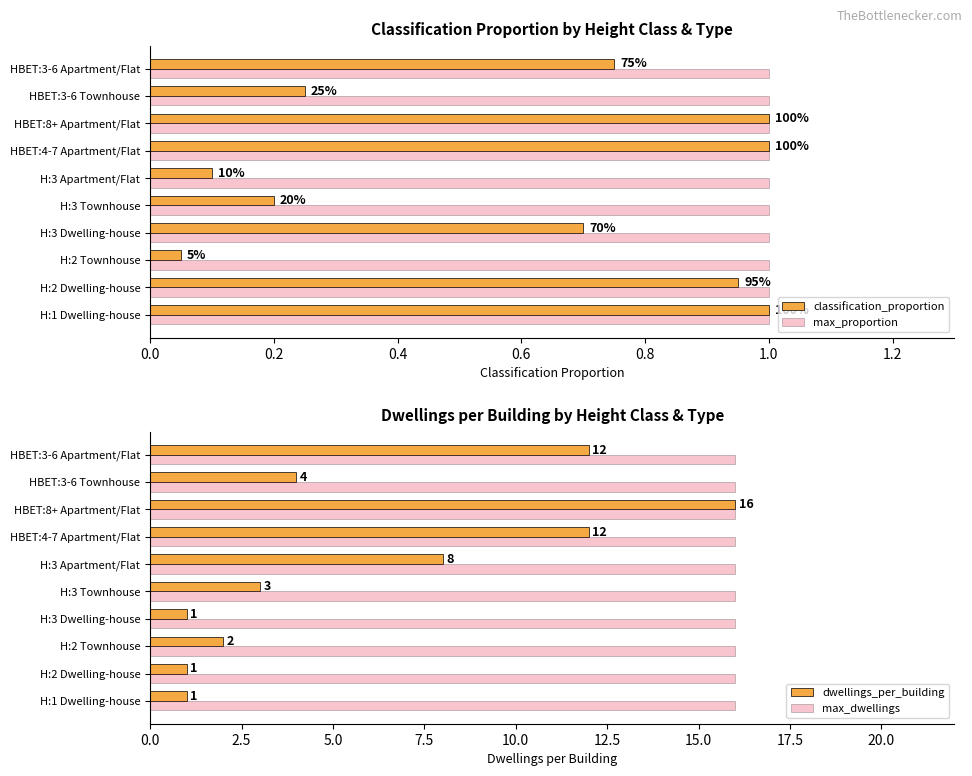

The value of max_dwellings at HBET:3-6 Apartment/Flat is 9. True or false?

False